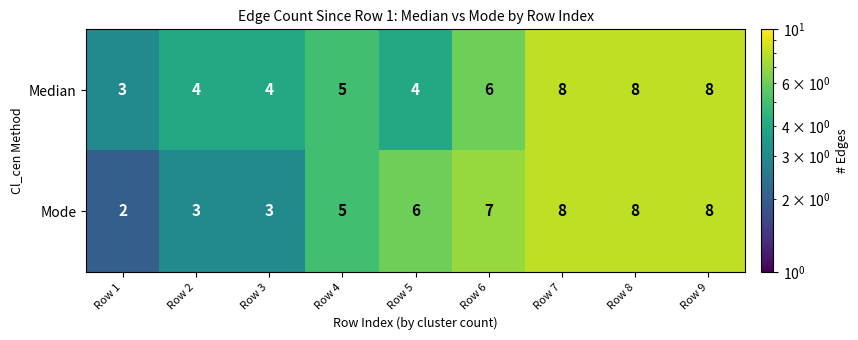

Read the Median value at Row 3.

4